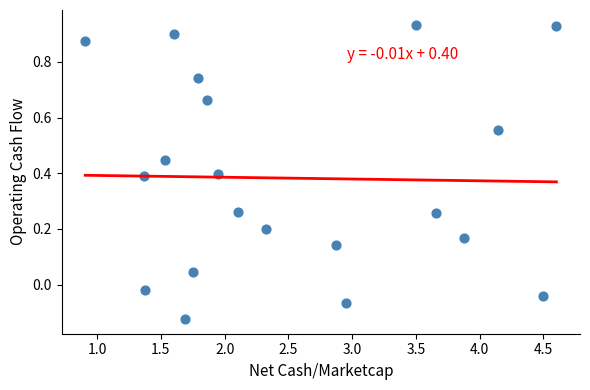

What is the range of X values (max minus min)?

3.7